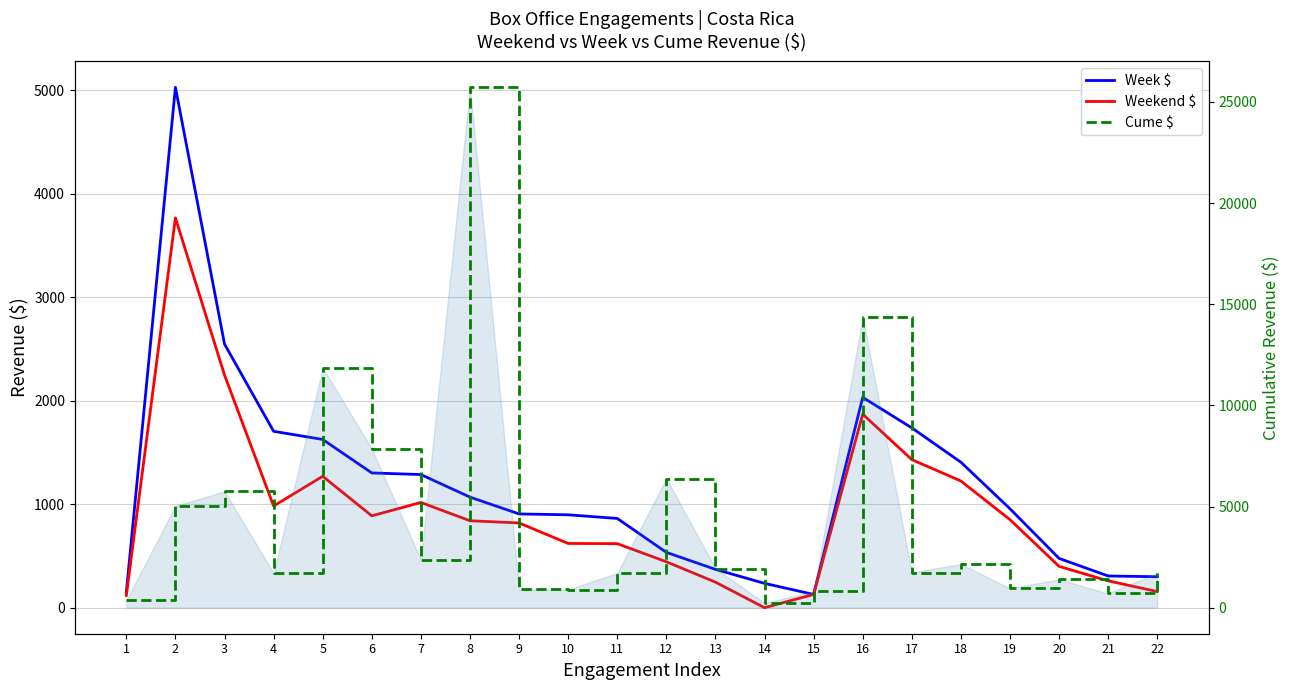

At which category does Weekend $ reach its first local peak?

2